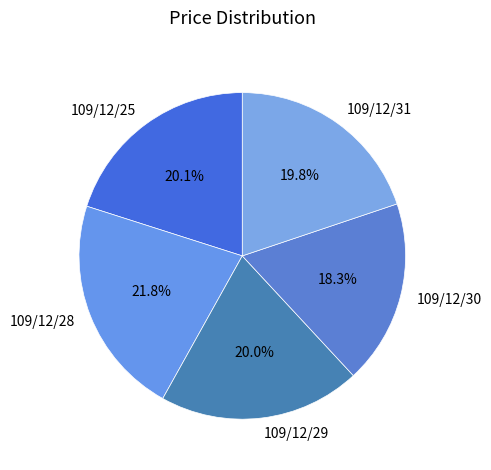

What portion of the pie excludes 109/12/31?

80.2%